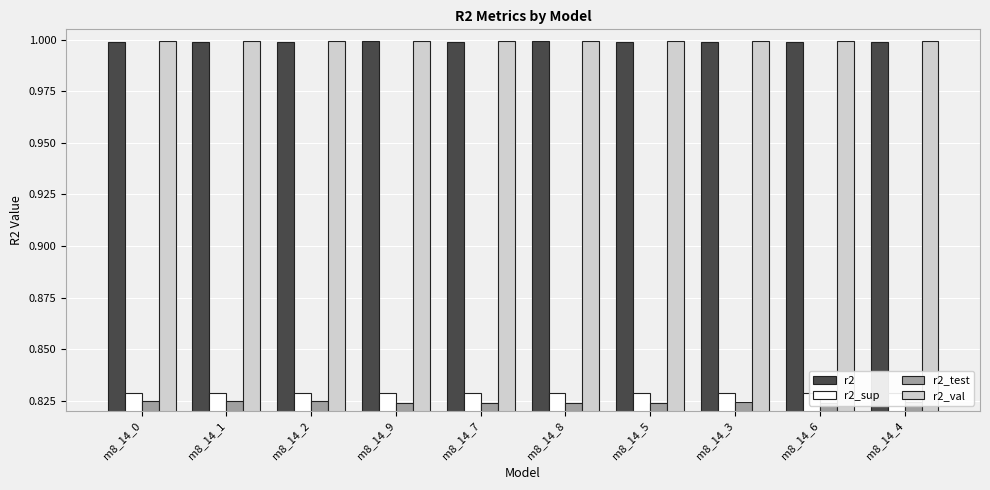

Read the r2_test value at m8_14_1.

0.8